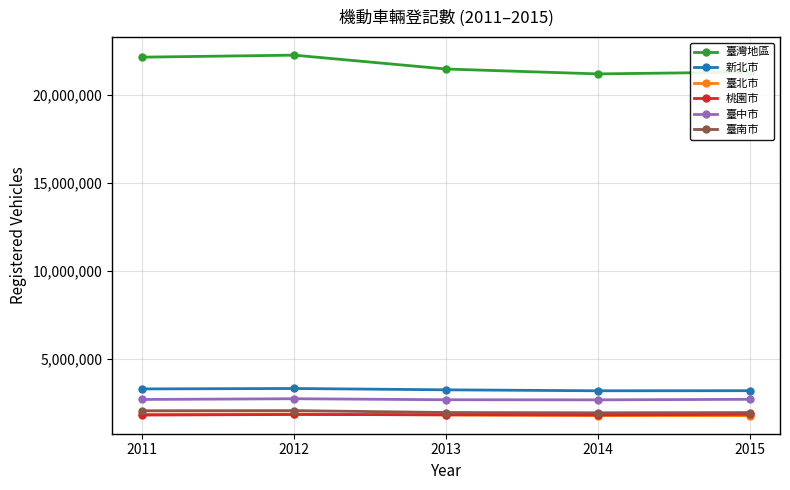

Which series has the largest total across all categories?

臺灣地區